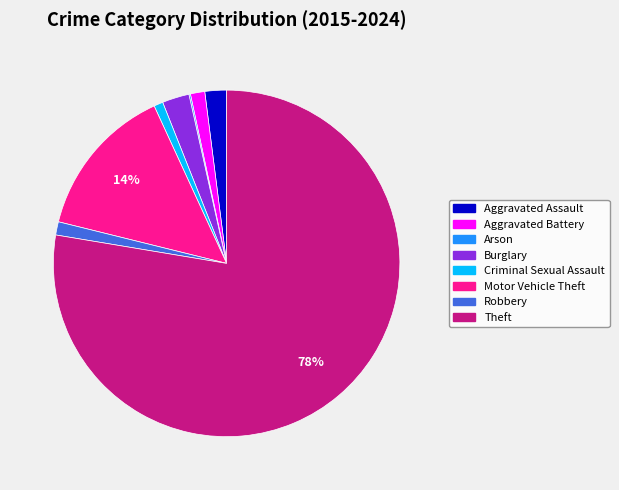

Is it true that Motor Vehicle Theft is 14% of the pie?

True